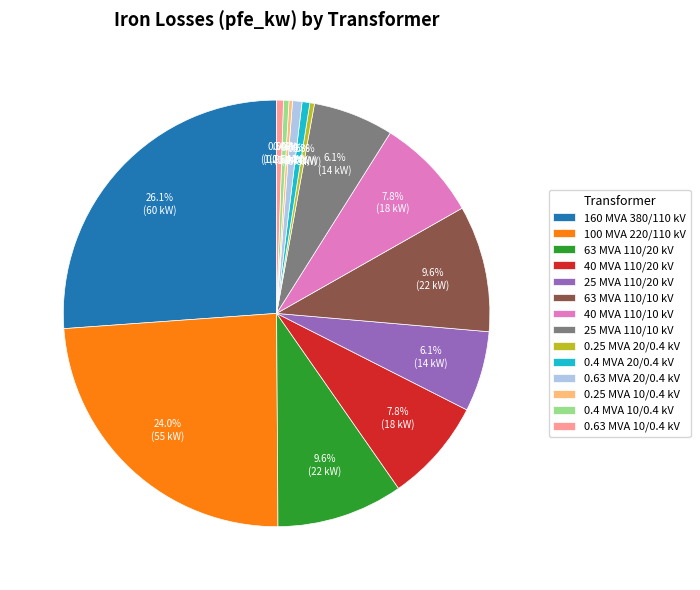

Which slice is the largest?

160 MVA 380/110 kV